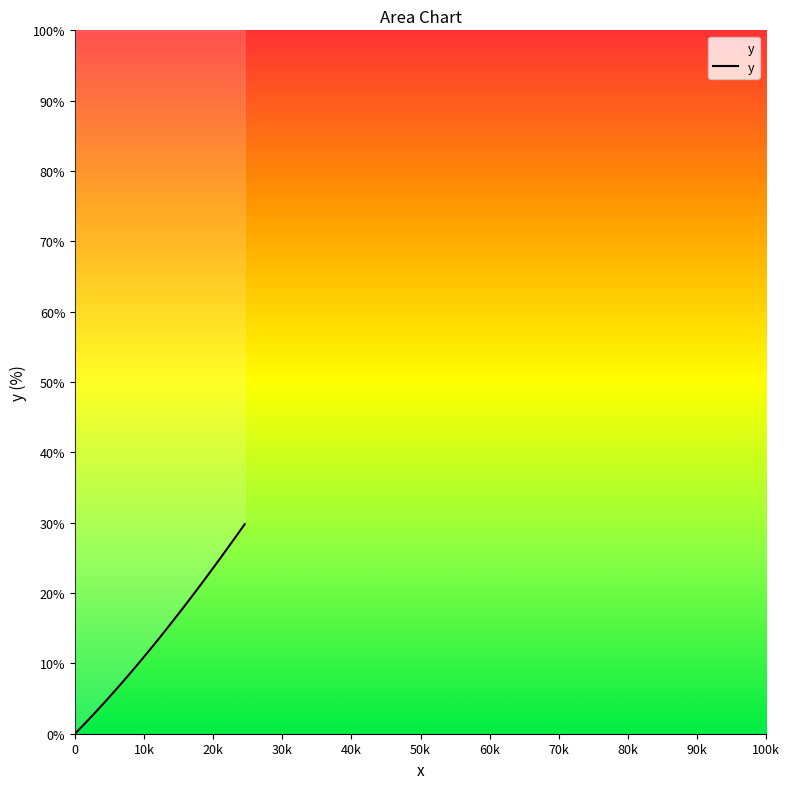

What is the difference between the second highest and second lowest values?

28.3